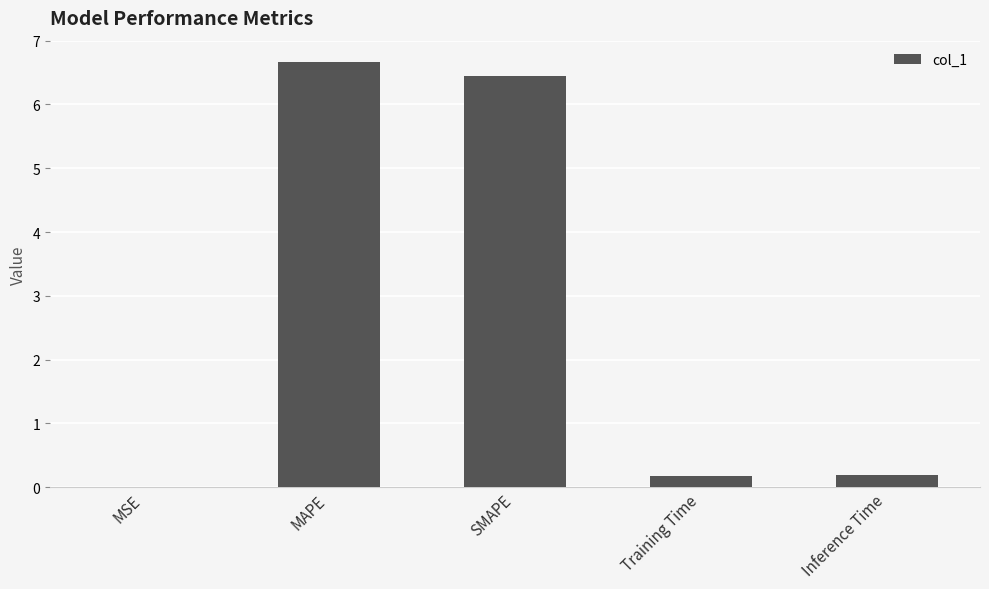

What is the change in value from MSE to SMAPE?

+6.5